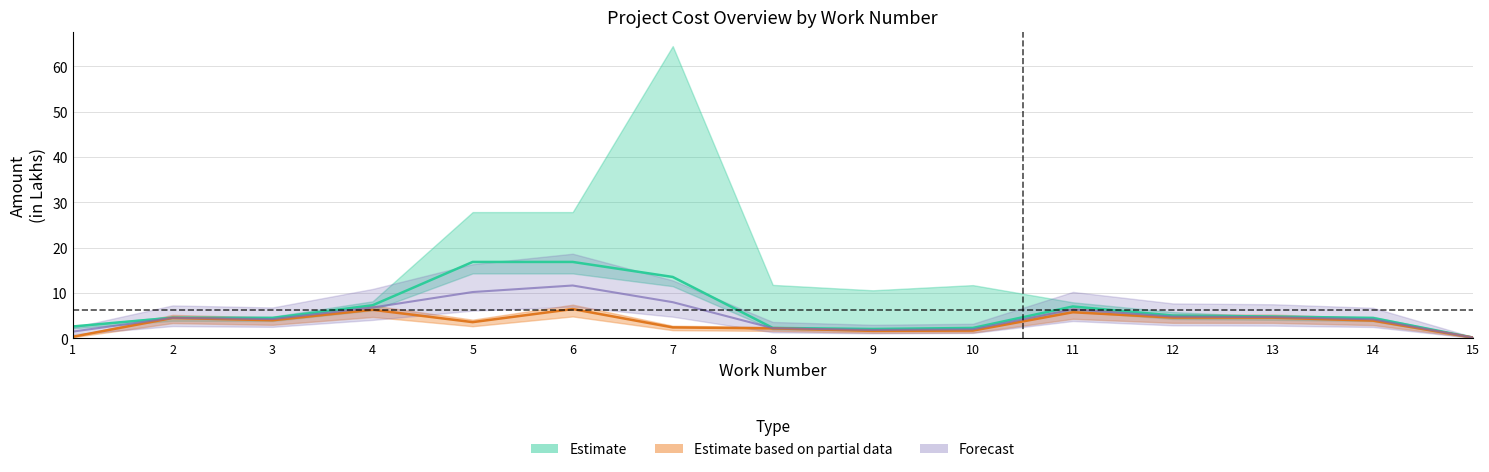

Does the chart display data point markers on the line(s)?

No